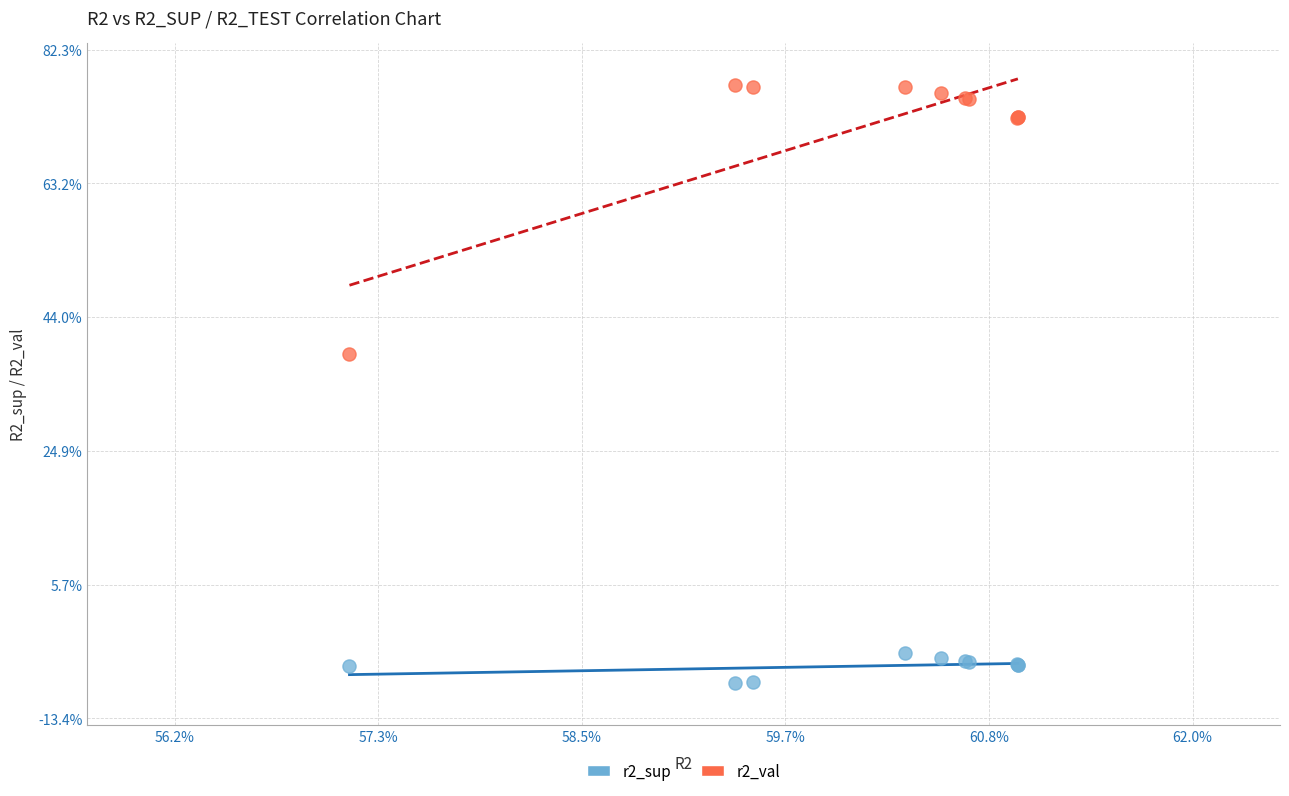

Which series contains the lowest Y value?

r2_sup